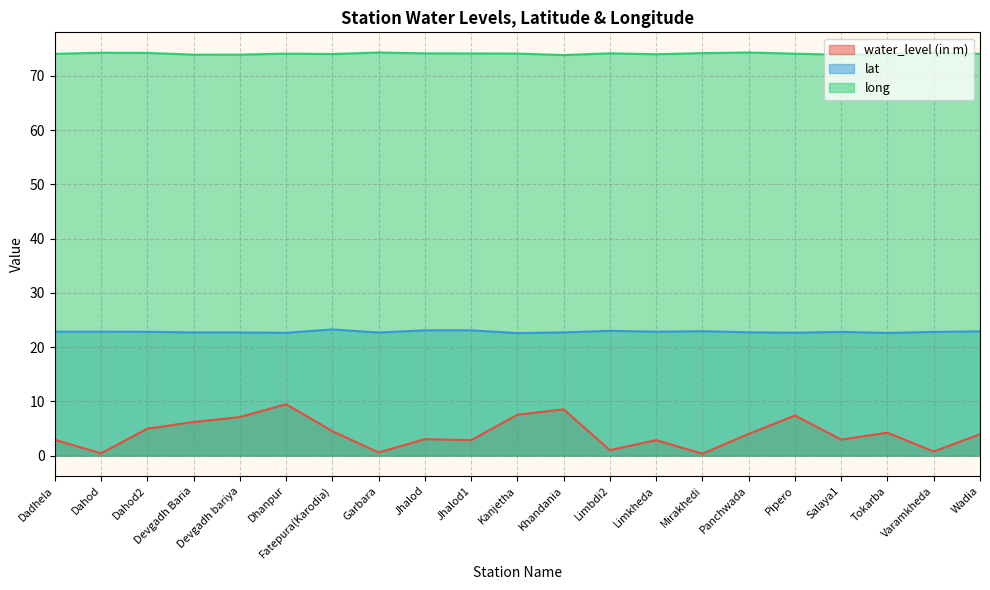

True or false: long and lat cross at least once.

False